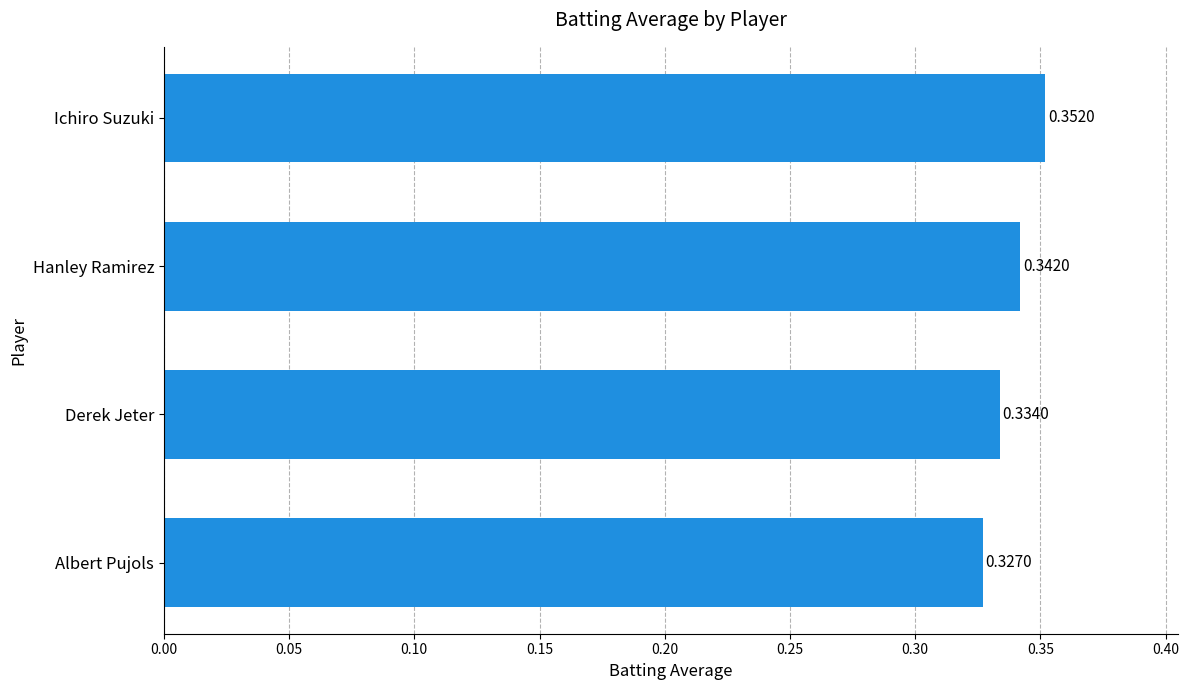

Between Albert Pujols and Hanley Ramirez, which is larger?

Hanley Ramirez